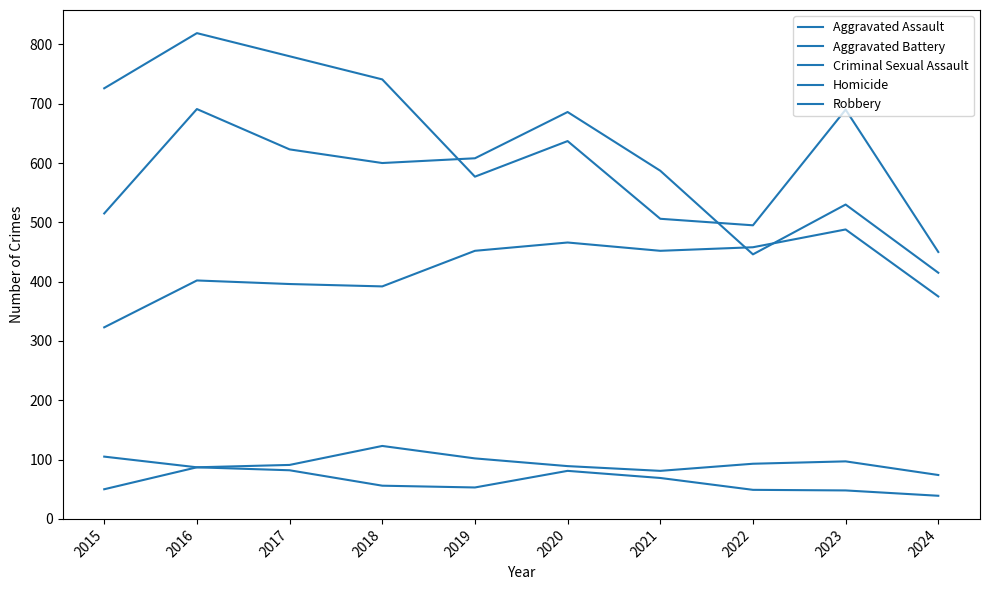

Does the chart have visible grid lines?

No